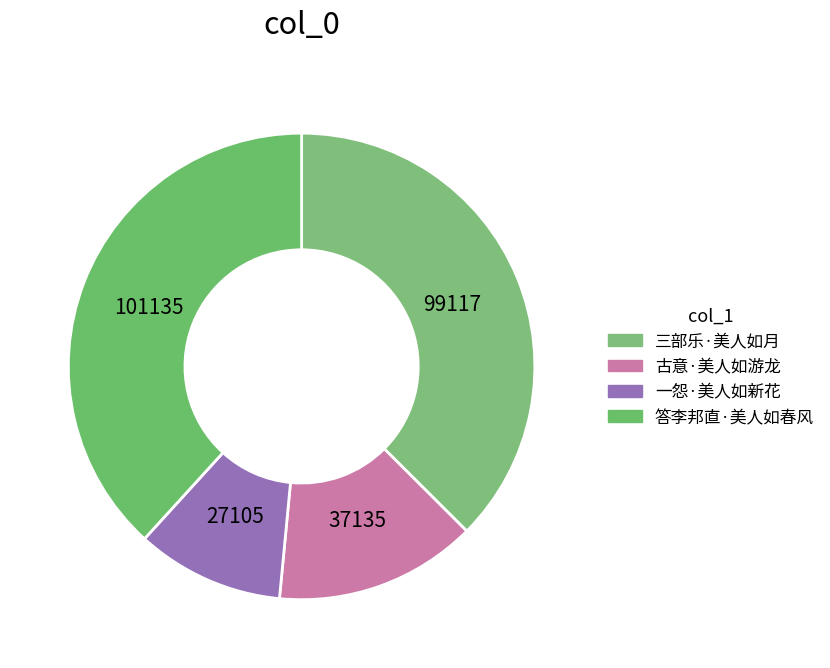

To the nearest percent, what percentage of the pie is 三部乐·美人如月?

37%